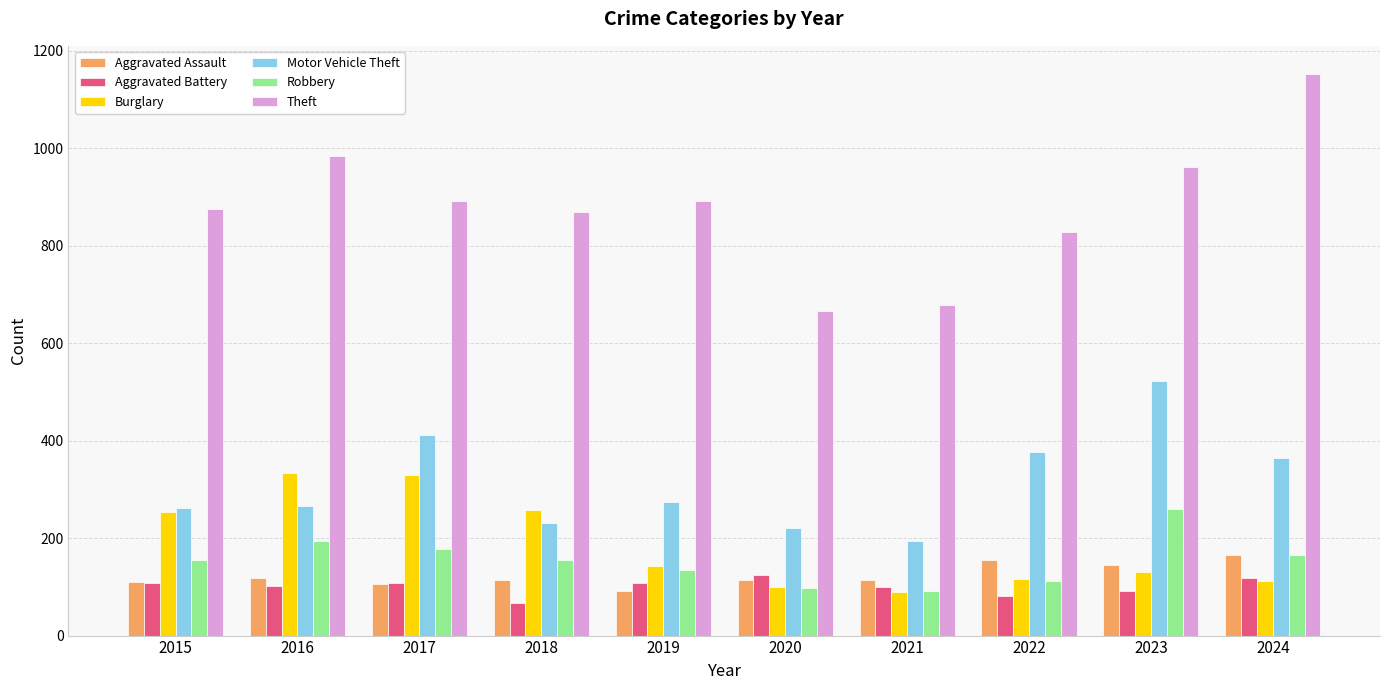

What is the difference between the highest and lowest values at 2020?

569